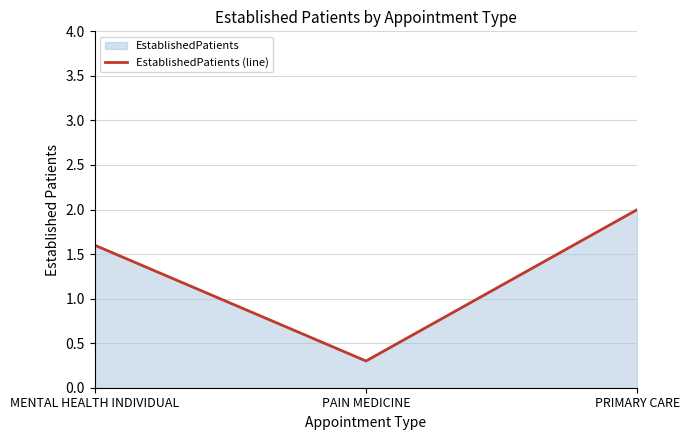

True or false: the data shows 1.1 at MENTAL HEALTH INDIVIDUAL.

False